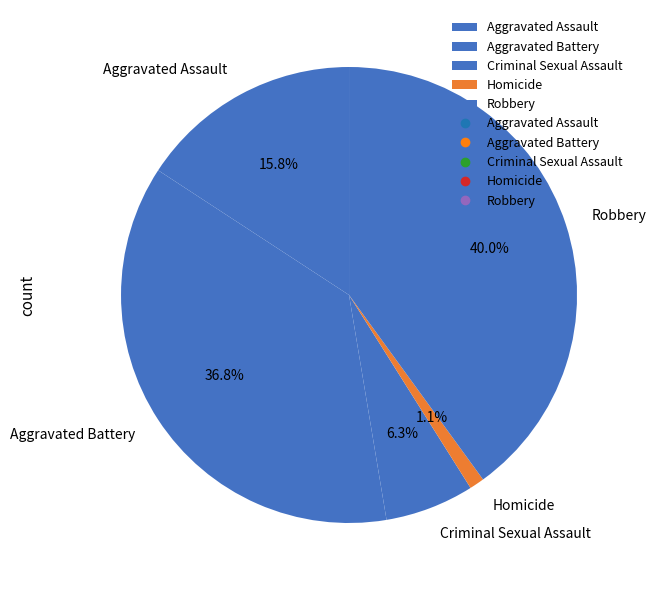

To the nearest percent, what is the combined percentage of Criminal Sexual Assault and Robbery?

46%